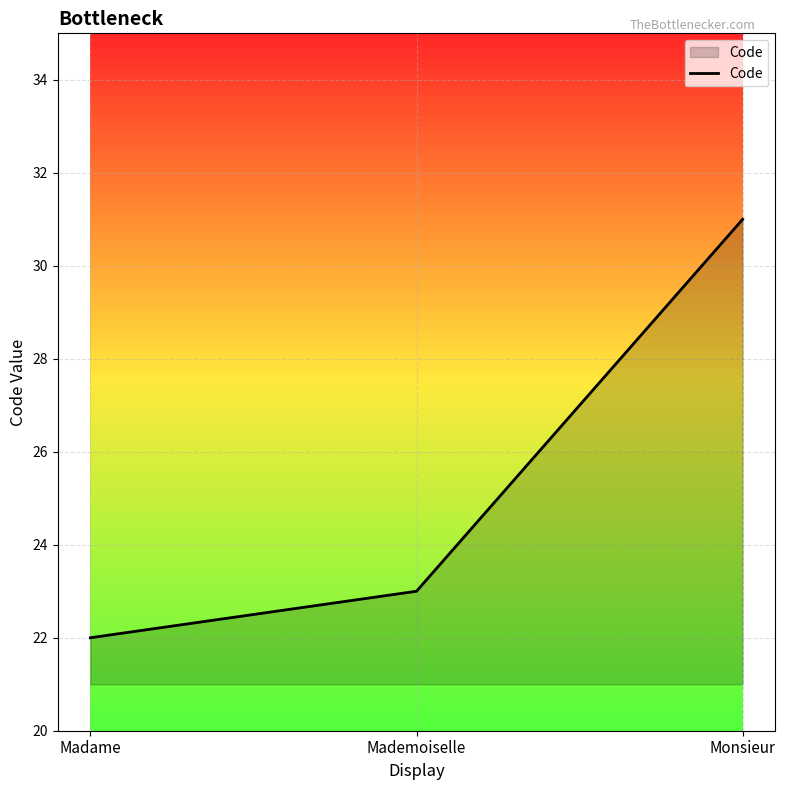

Between Mademoiselle and Madame, which is larger?

Mademoiselle